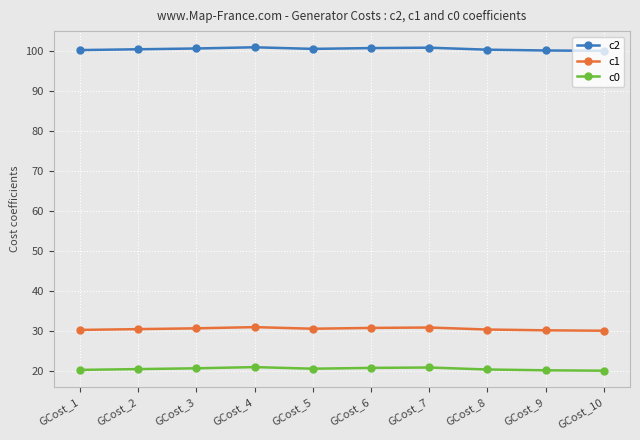

True or false: c2 has a value of 100.6 at GCost_3.

True